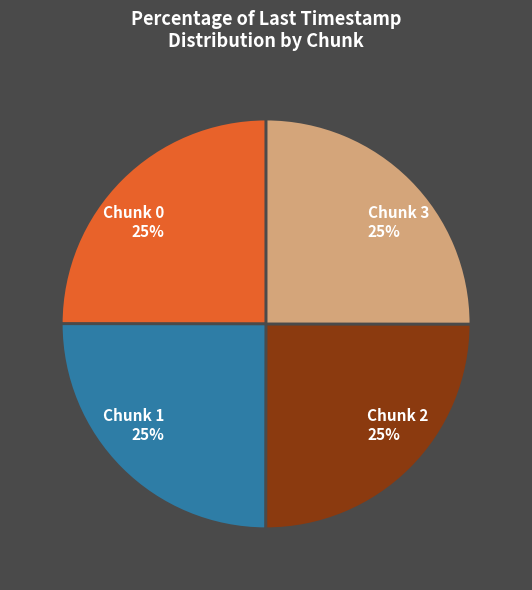

What percentage is the Chunk 2 slice, to the nearest percent?

25%